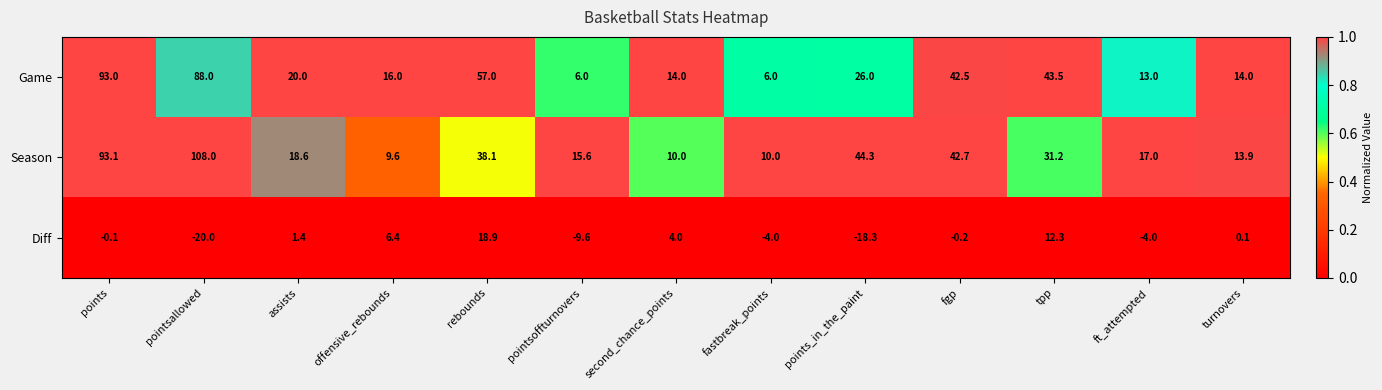

The Season series shows 2.5 at offensive_rebounds. True or false?

False